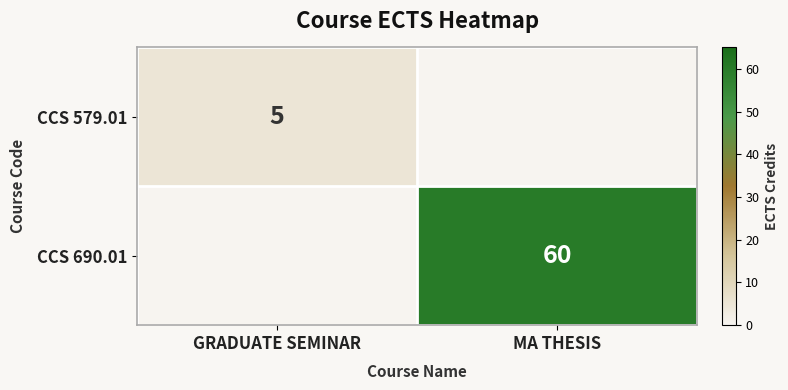

True or false: CCS 690.01 has a value of 60 at MA THESIS.

True